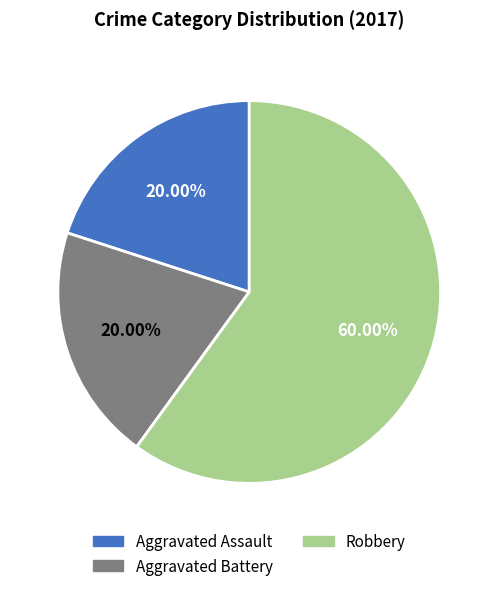

Is there any slice that represents more than half of the pie?

Yes